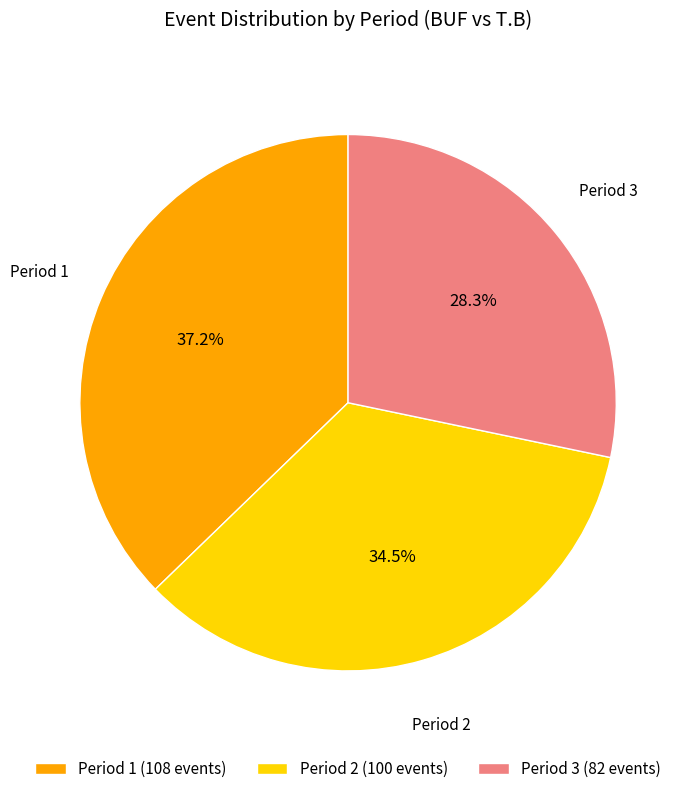

Is it true that Period 3 is 39% of the pie?

False